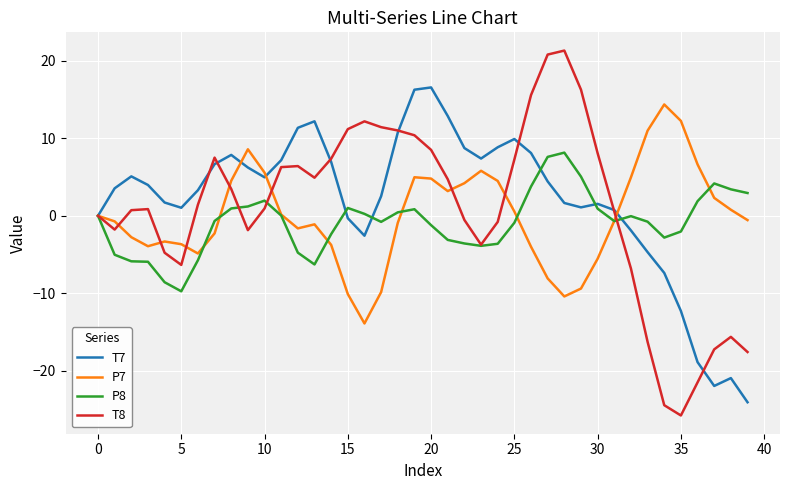

Which series has the widest spread of values?

T8